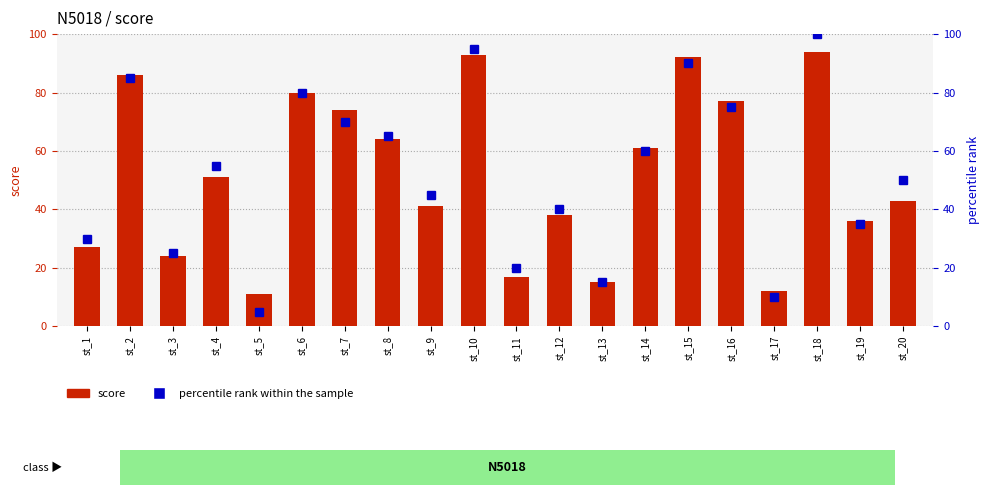

Rank the series by their maximum value, from highest to lowest.

percentile rank within the sample, score